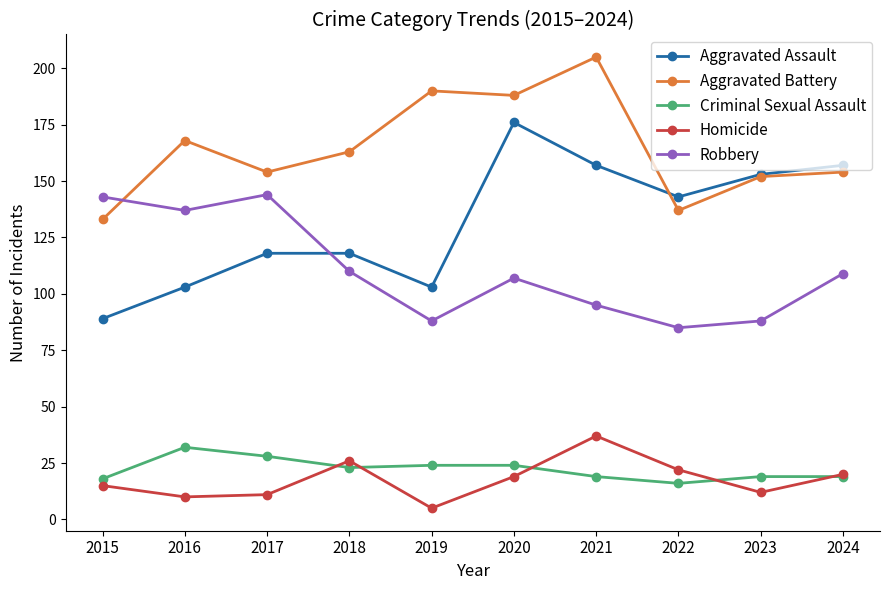

At which label does Robbery first exceed 109?

2015